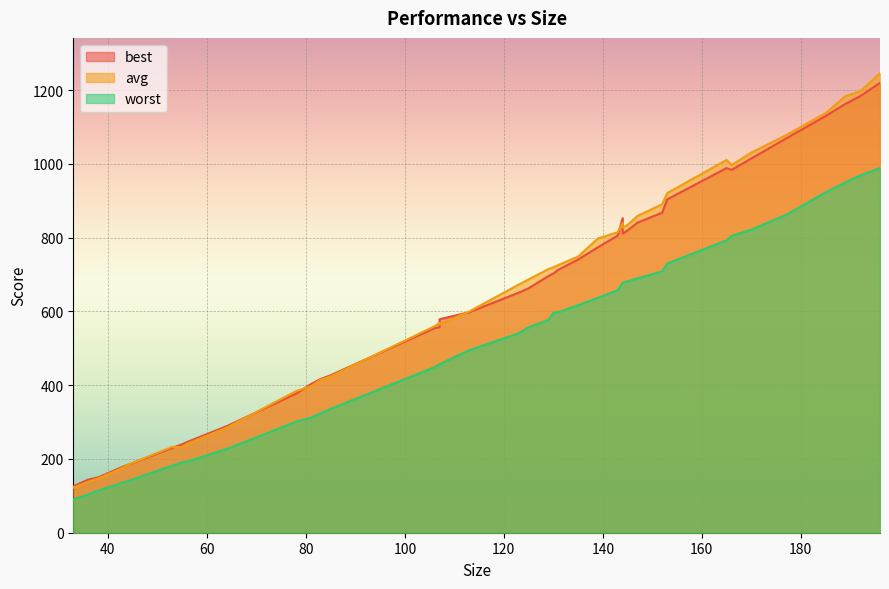

The avg series shows 124 at 83. True or false?

False